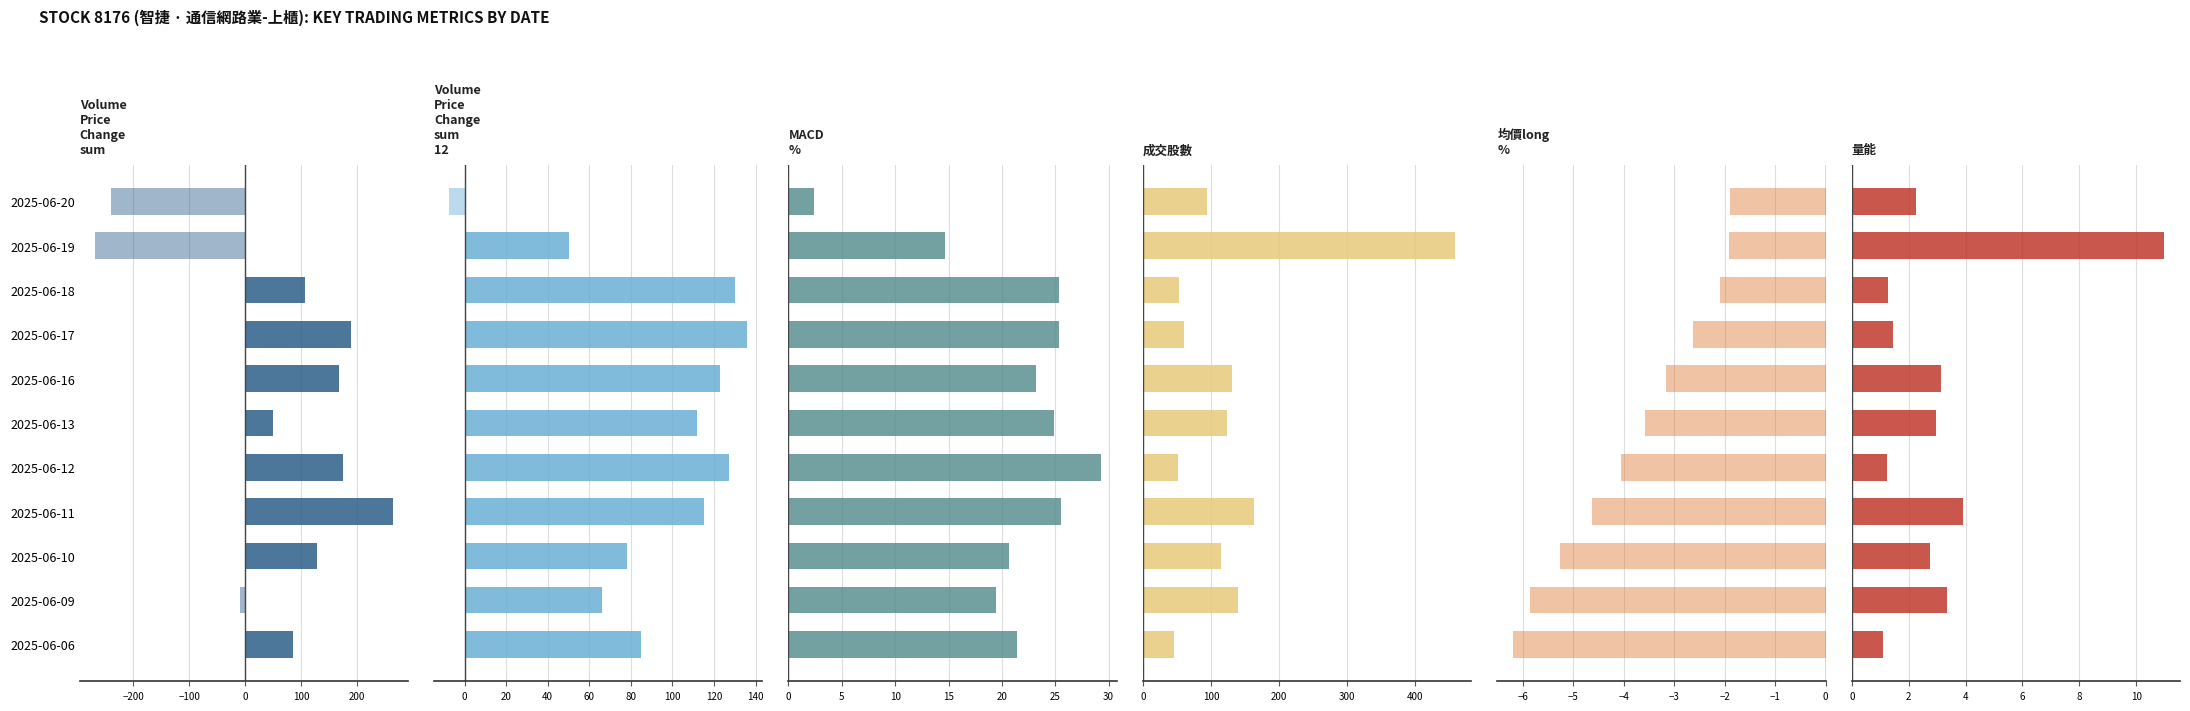

What are all the series names shown in the legend?

Volume_Price_Change_sum, Volume_Price_Change_sum_12, MACD_%, 成交股數, 均價long_%, 量能